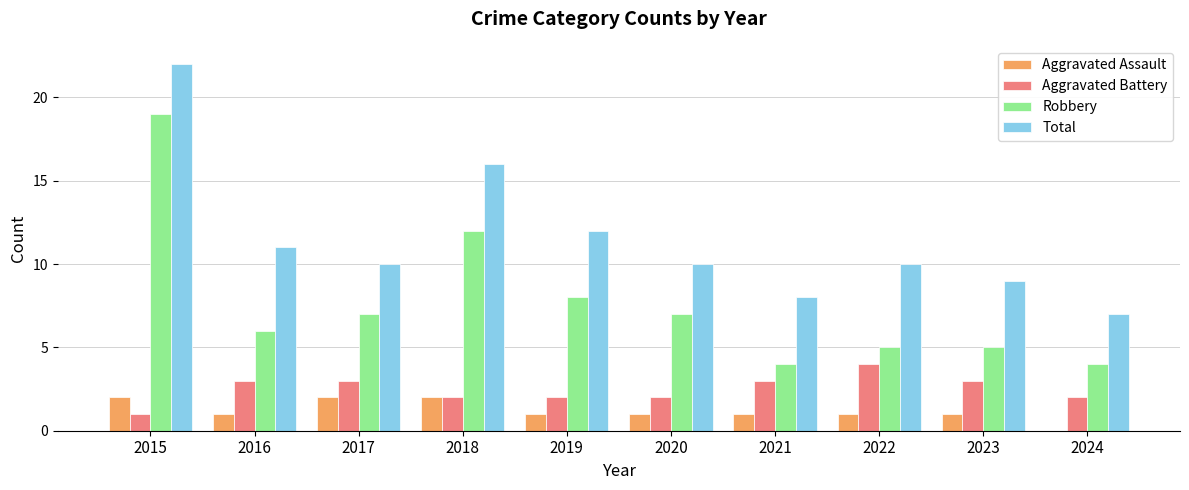

How many groups of bars are there?

10